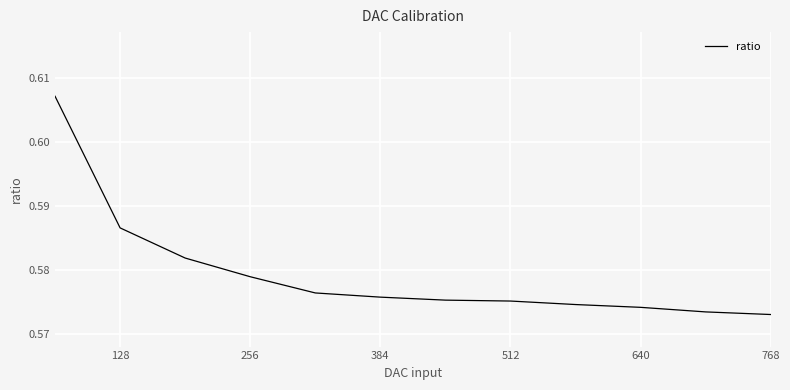

Is it true that the value at 256 is 0.2?

False